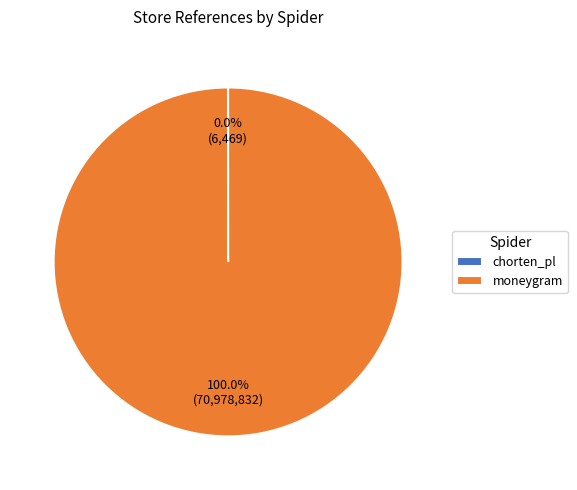

Which slice represents more than half of the pie?

moneygram